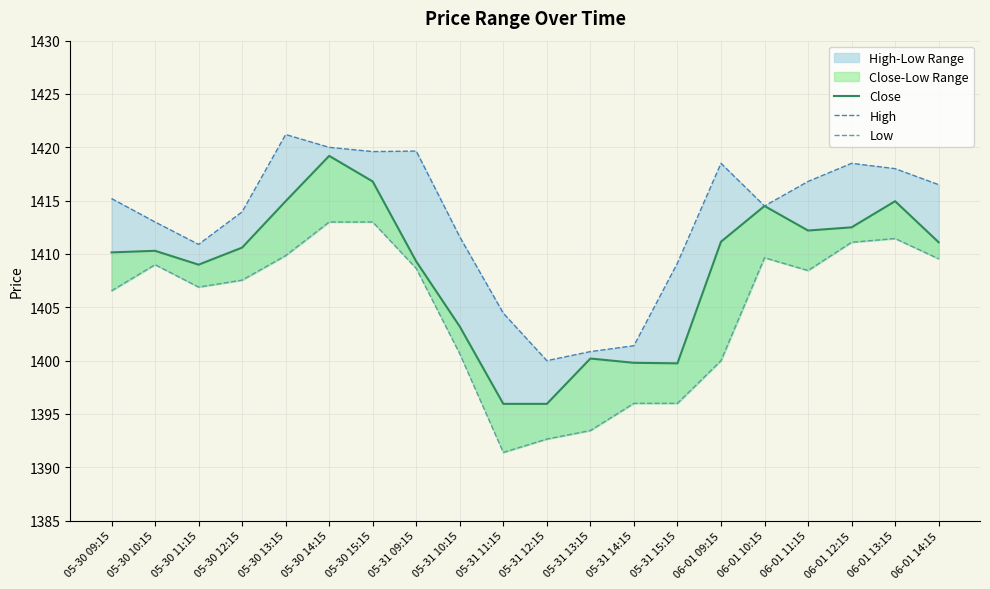

Reading left to right, what are all the values shown in this chart?

Close: 05-30 09:15=1410.2	05-30 10:15=1410.3	05-30 11:15=1409.0	05-30 12:15=1410.6	05-30 13:15=1414.9	05-30 14:15=1419.2	05-30 15:15=1416.8	05-31 09:15=1409.3	05-31 10:15=1403.2	05-31 11:15=1395.9	05-31 12:15=1395.9	05-31 13:15=1400.2	05-31 14:15=1399.8	05-31 15:15=1399.8	06-01 09:15=1411.2	06-01 10:15=1414.5	06-01 11:15=1412.2	06-01 12:15=1412.5	06-01 13:15=1414.9	06-01 14:15=1411.1
High: 05-30 09:15=1415.2	05-30 10:15=1413.0	05-30 11:15=1410.9	05-30 12:15=1413.9	05-30 13:15=1421.2	05-30 14:15=1420.0	05-30 15:15=1419.6	05-31 09:15=1419.7	05-31 10:15=1411.6	05-31 11:15=1404.4	05-31 12:15=1400.0	05-31 13:15=1400.8	05-31 14:15=1401.4	05-31 15:15=1409.2	06-01 09:15=1418.5	06-01 10:15=1414.5	06-01 11:15=1416.8	06-01 12:15=1418.5	06-01 13:15=1418.0	06-01 14:15=1416.5
Low: 05-30 09:15=1406.6	05-30 10:15=1409.0	05-30 11:15=1406.9	05-30 12:15=1407.6	05-30 13:15=1409.8	05-30 14:15=1413.0	05-30 15:15=1413.0	05-31 09:15=1408.7	05-31 10:15=1400.7	05-31 11:15=1391.4	05-31 12:15=1392.7	05-31 13:15=1393.4	05-31 14:15=1396.0	05-31 15:15=1396.0	06-01 09:15=1400.0	06-01 10:15=1409.7	06-01 11:15=1408.4	06-01 12:15=1411.1	06-01 13:15=1411.4	06-01 14:15=1409.6